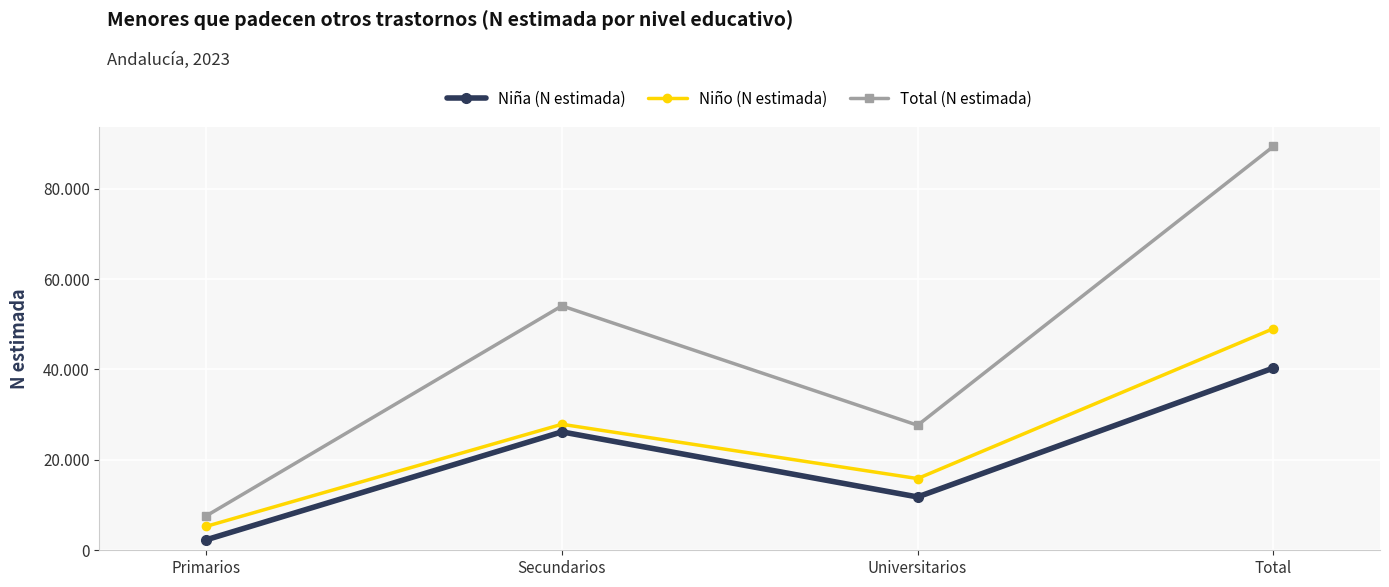

At which category does Total (N estimada) reach its first local valley?

Universitarios